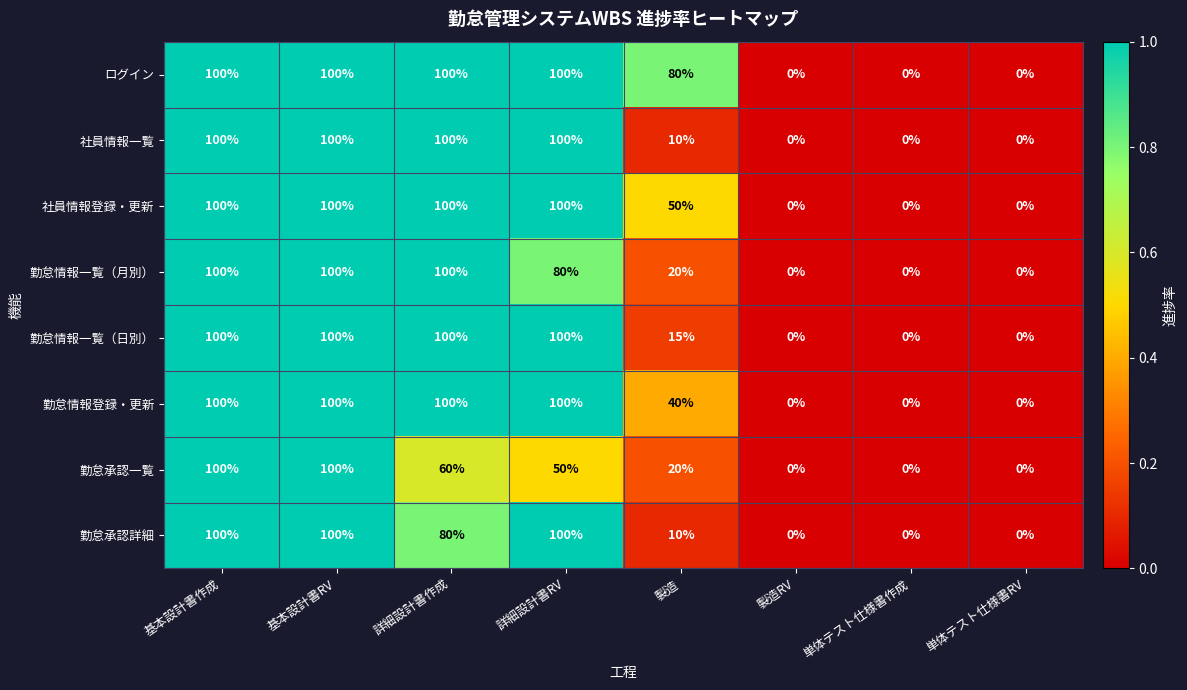

What is the spread (max minus min) of values at 詳細設計書作成?

40